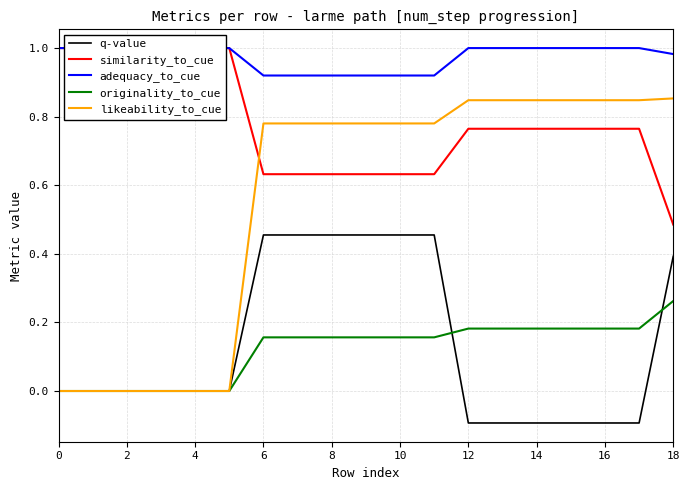

What is the difference between the maximum and minimum values in the originality_to_cue series?

0.3